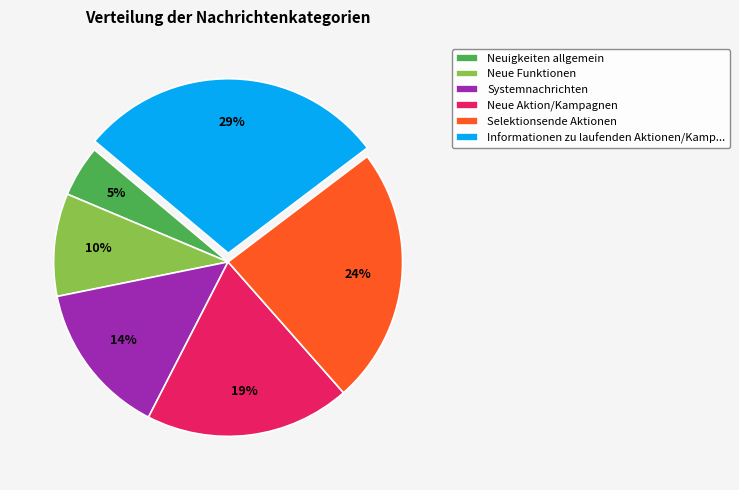

Is there a majority slice in this chart?

No